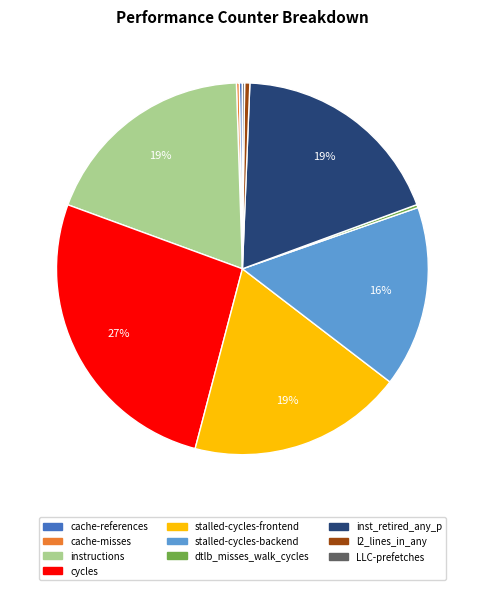

To the nearest percent, what is the average slice percentage?

10%